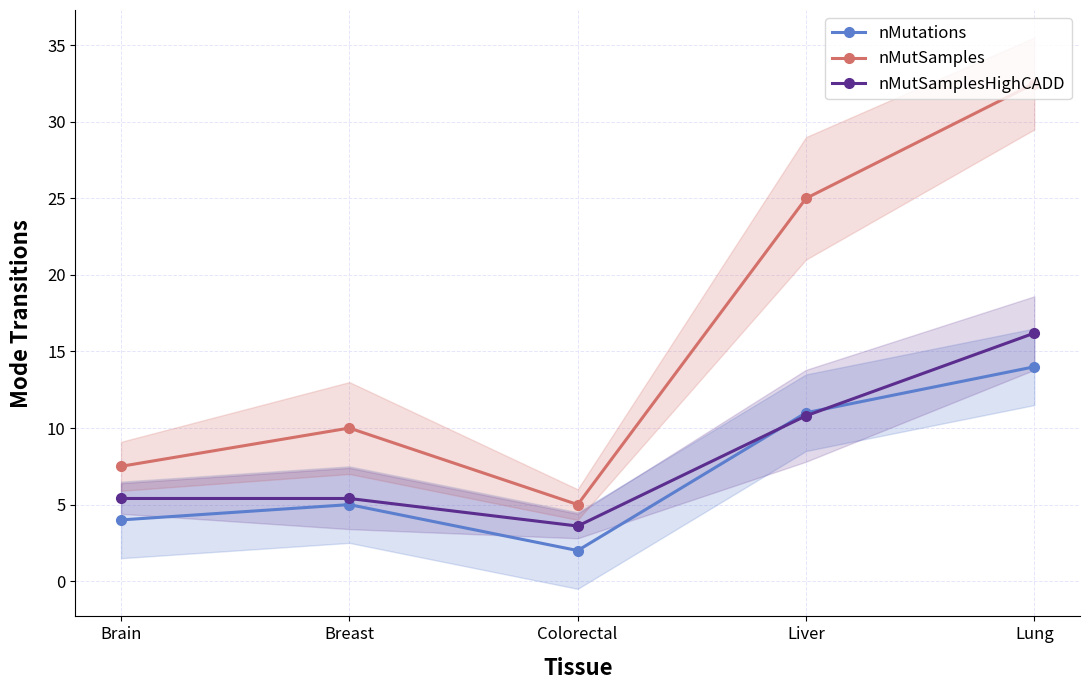

How many data points in nMutSamples are above 10?

2